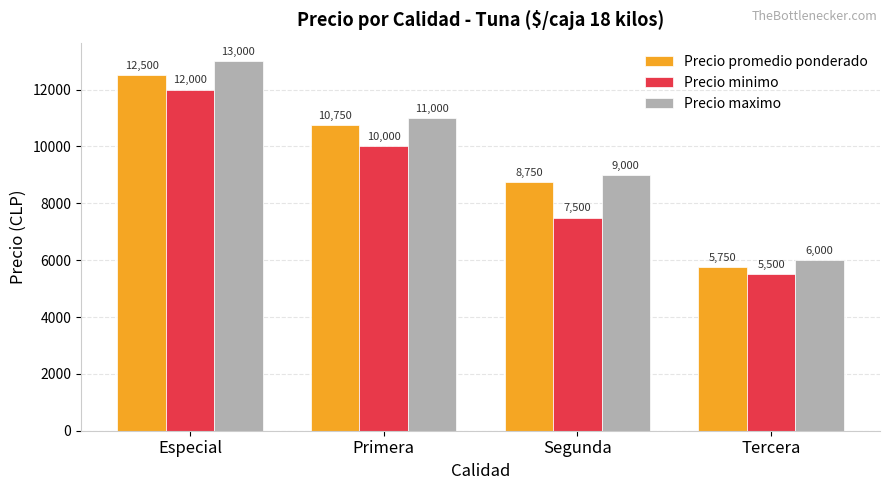

Count the number of categories in the chart.

4